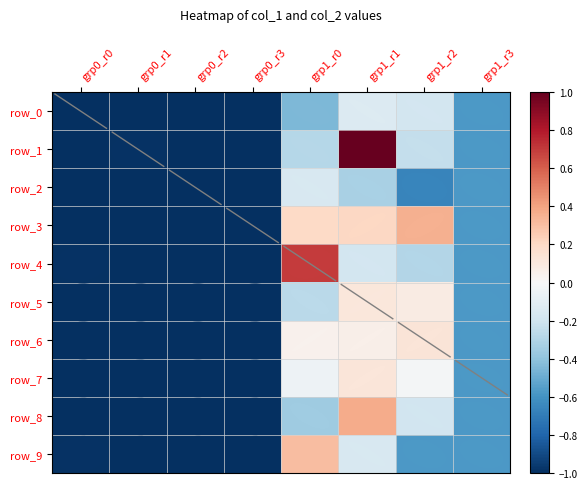

What is the sum of the row_5 values at grp1_r2 and grp0_r3?

-0.9